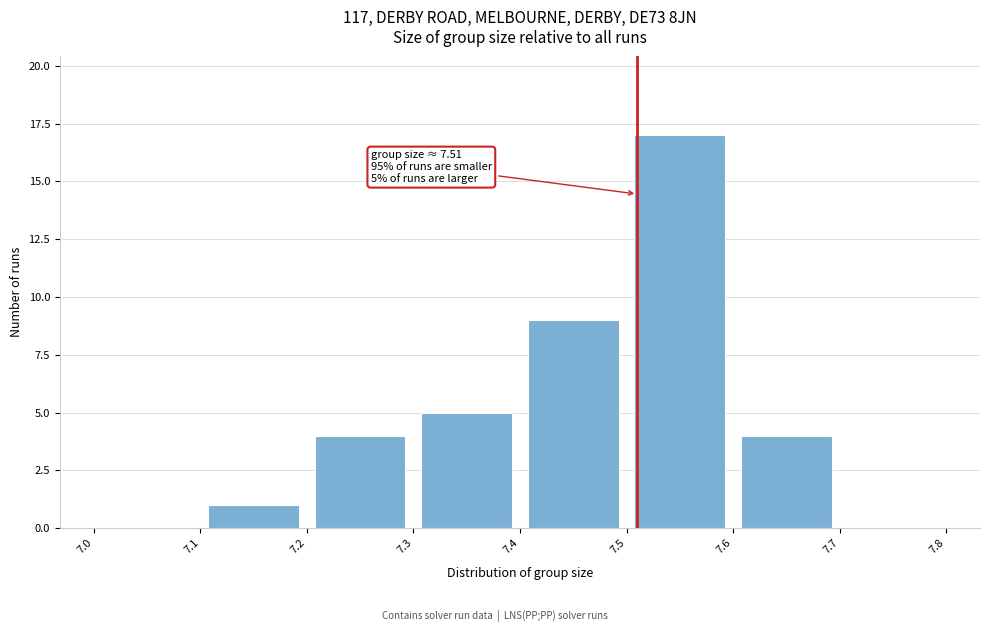

Over which range of the x-axis is the bar tallest?

7.5 to 7.6